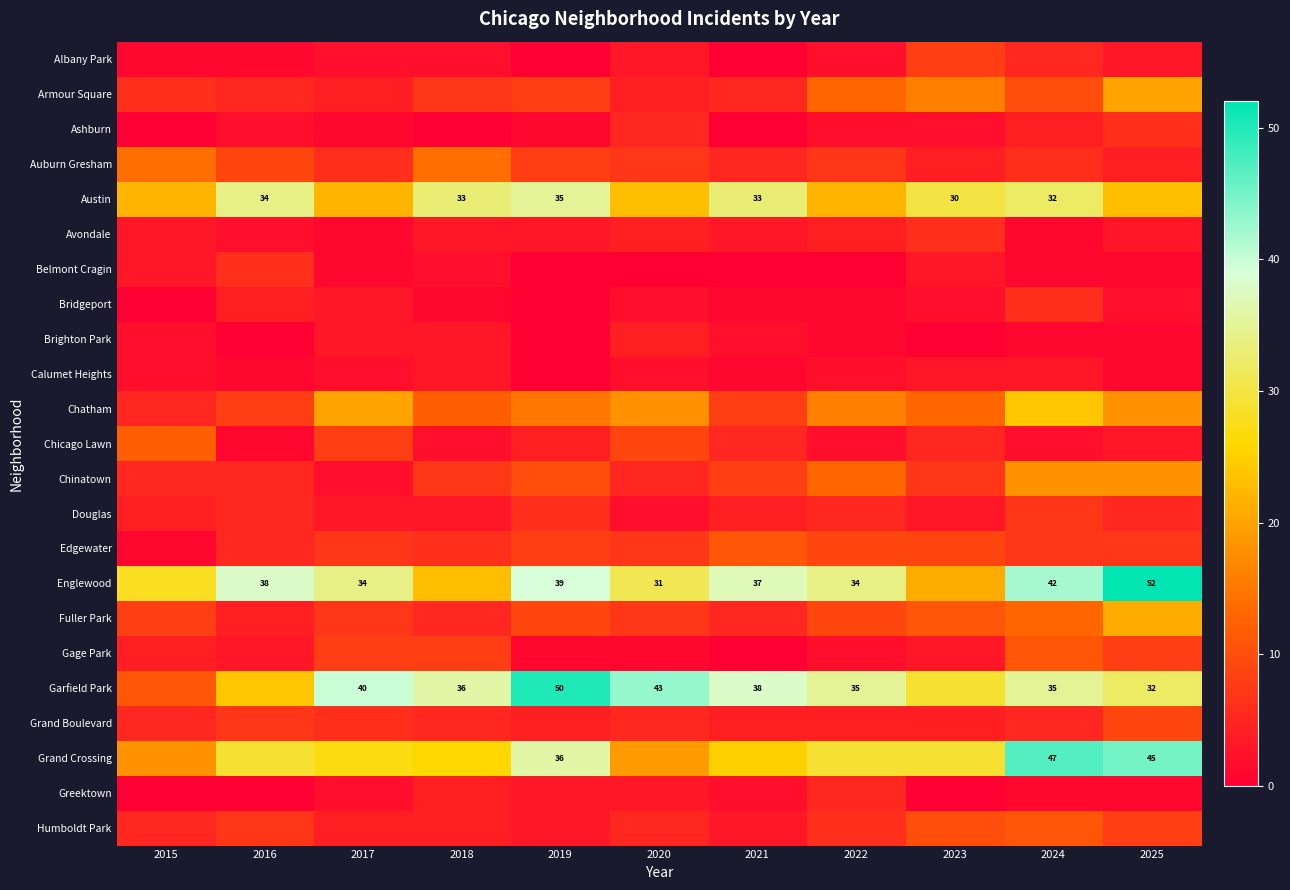

True or false: Austin has a value of 33 at 2018.

True